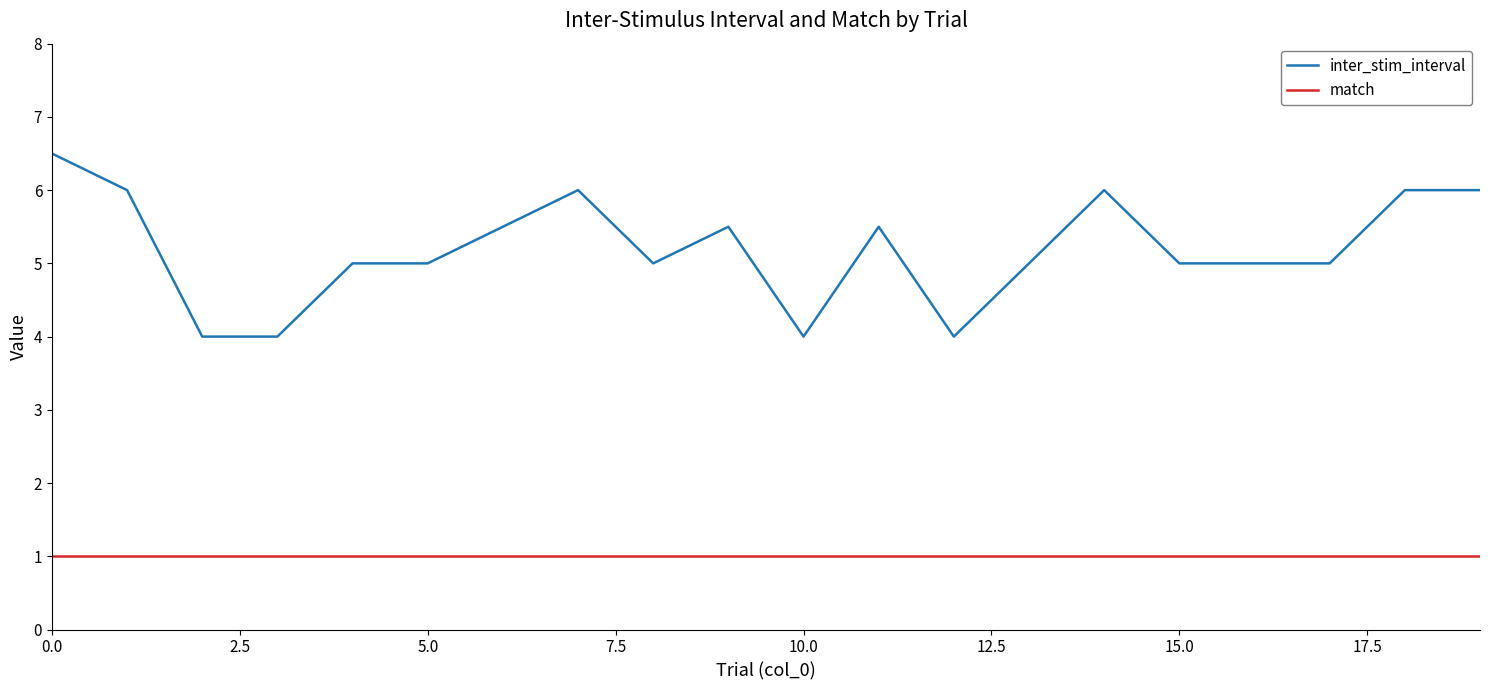

Reading left to right, extract all data points from this chart.

inter_stim_interval: 6.5	6.0	4.0	4.0	5.0	5.0	5.5	6.0	5.0	5.5	4.0	5.5	4.0	5.0	6.0	5.0	5.0	5.0	6.0	6.0
match: 1.0	1.0	1.0	1.0	1.0	1.0	1.0	1.0	1.0	1.0	1.0	1.0	1.0	1.0	1.0	1.0	1.0	1.0	1.0	1.0